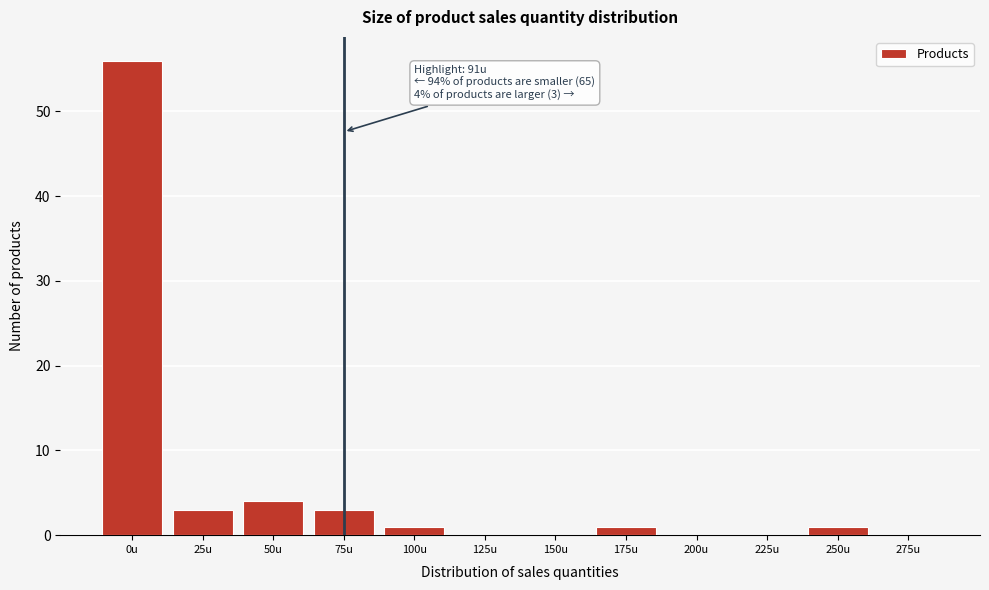

Reading left to right, transcribe all the data shown in this chart.

0u=56	25u=3	50u=4	75u=3	100u=1	125u=0	150u=0	175u=1	200u=0	225u=0	250u=1	275u=0